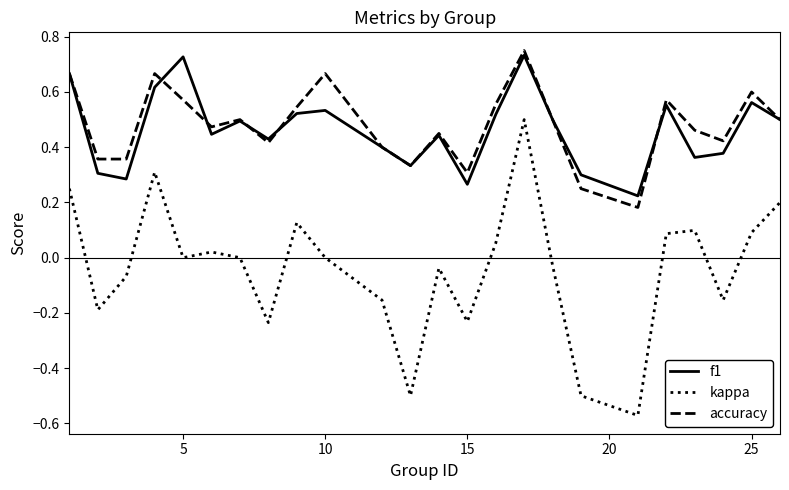

Which series has the largest range (max minus min)?

kappa